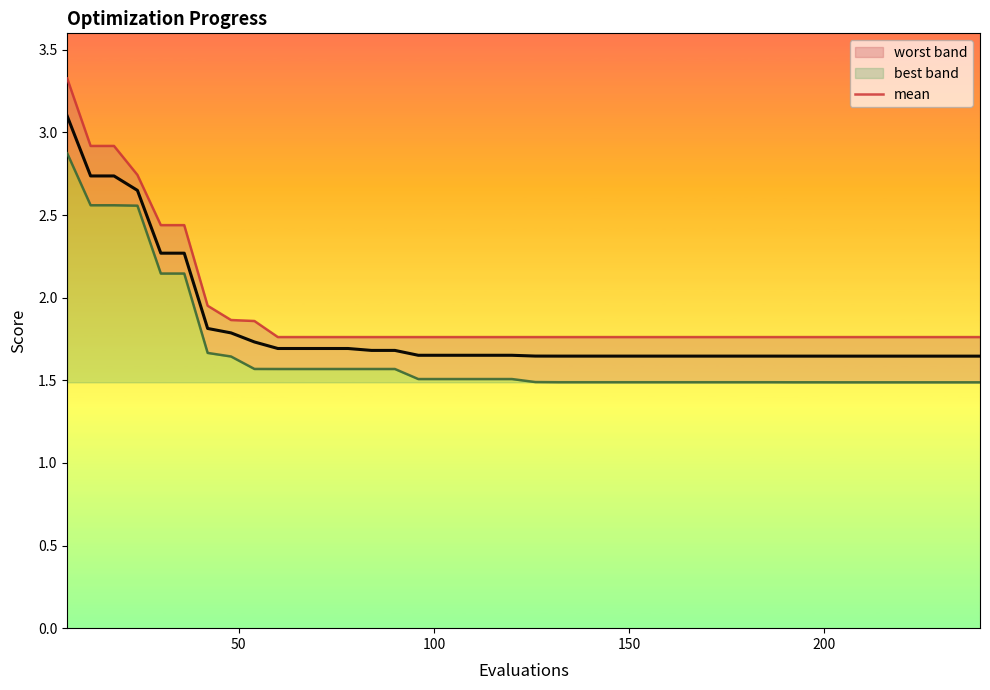

What is the sum of all values?

72.4